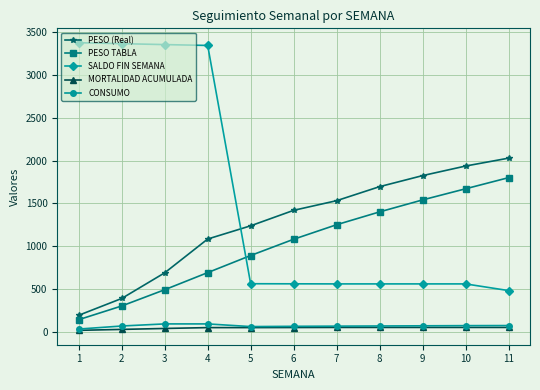

At which category is the sum across all series the highest?

4